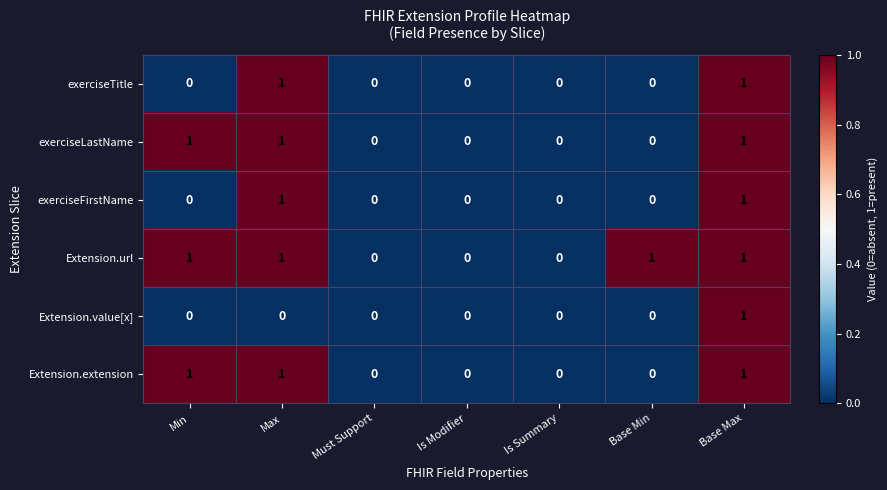

Count the exerciseFirstName values in the range 0 to 1.

7